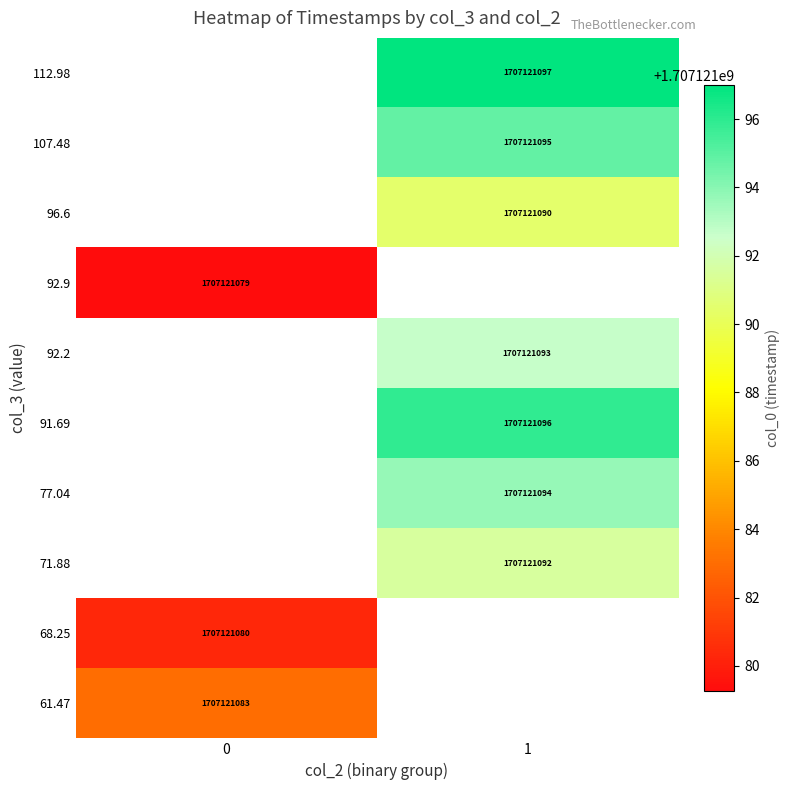

How many data points in 0 are less than 1707121080?

1